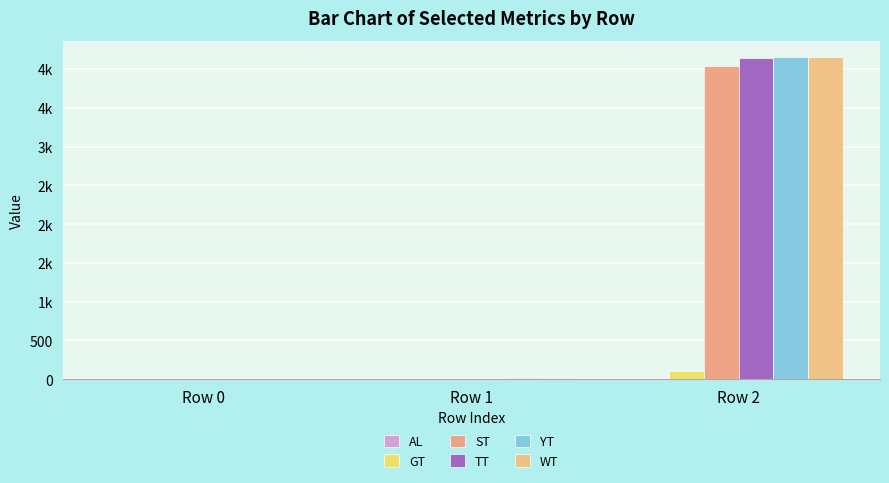

Are the bars grouped side by side (vs. stacked)?

Yes